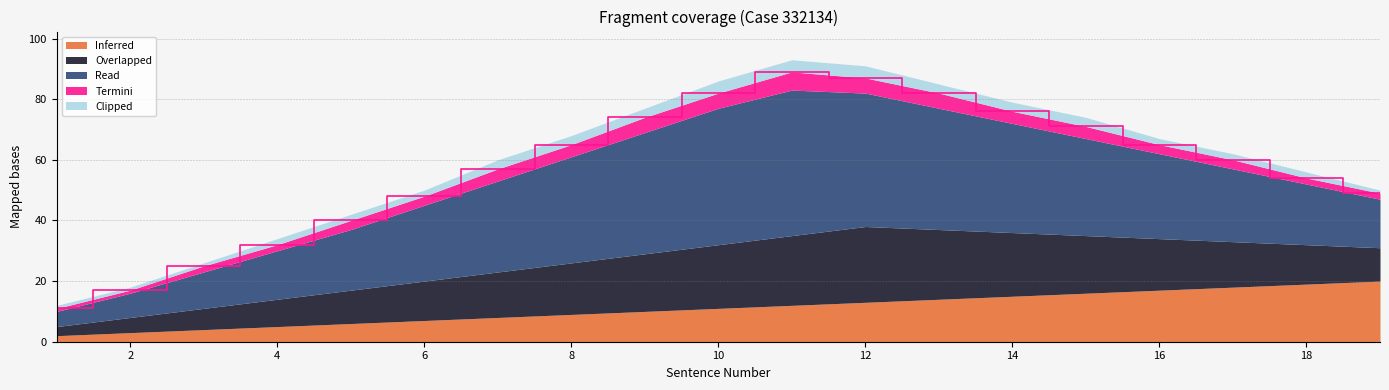

What is the difference between the Overlapped values at 19 and 9?

8